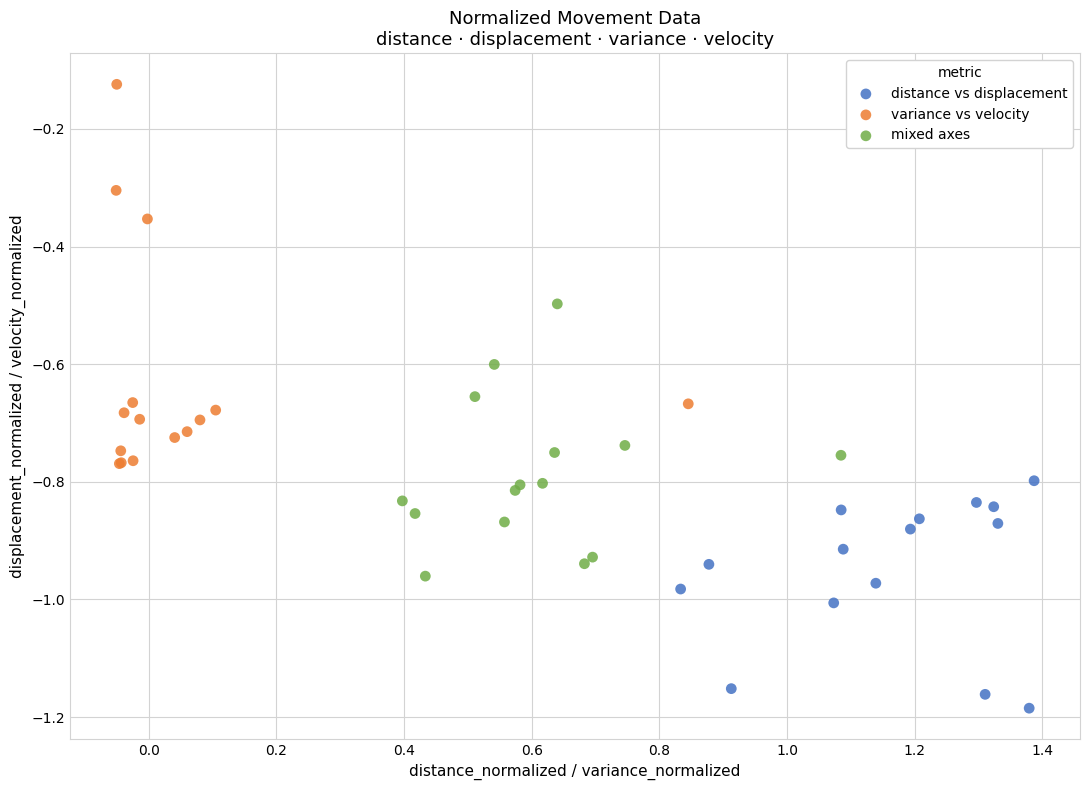

Which series contains the highest Y value?

variance vs velocity